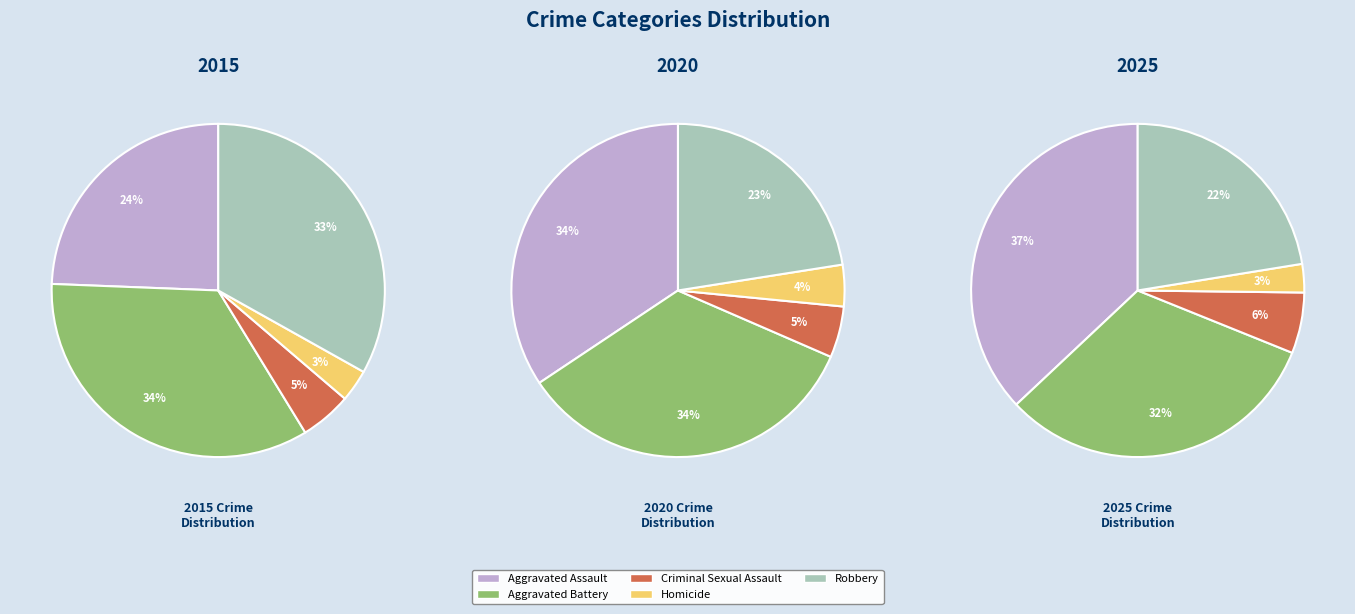

Between 0 and 6, which is larger?

6